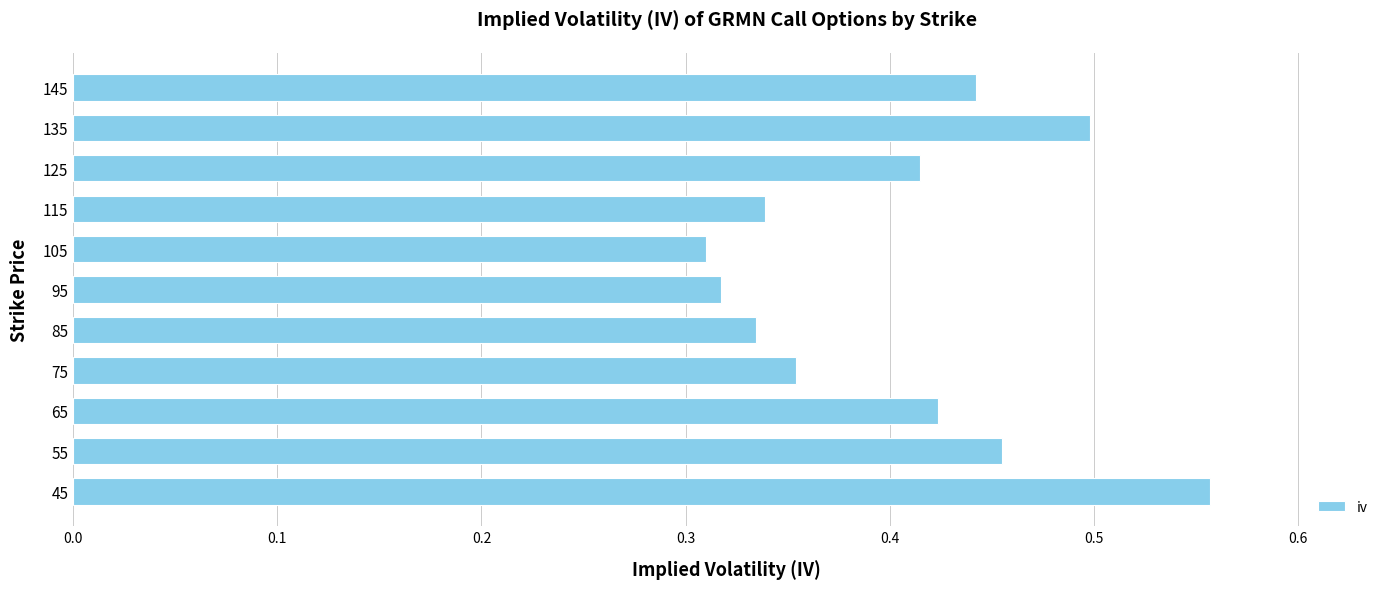

True or false: the data shows 0.3 at 135.

False